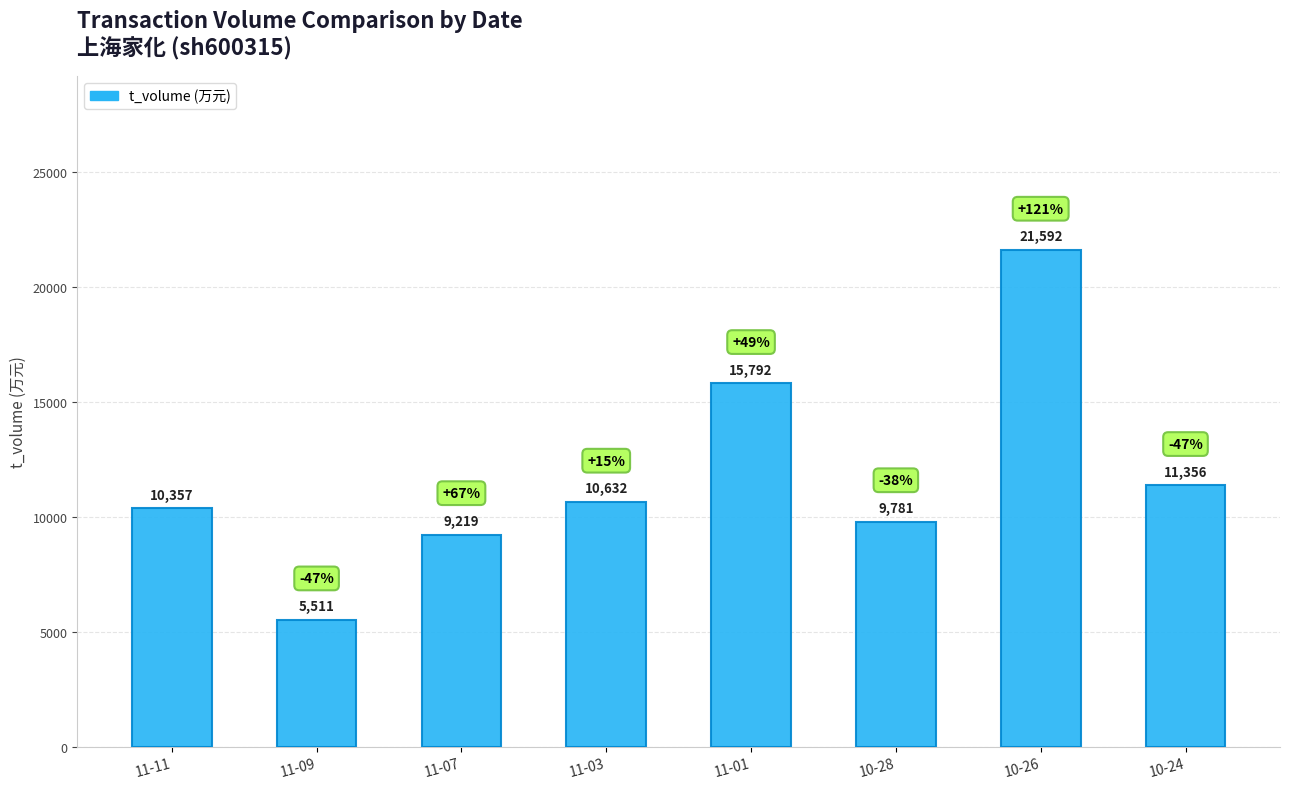

What is the difference between the second highest and second lowest values?

6573